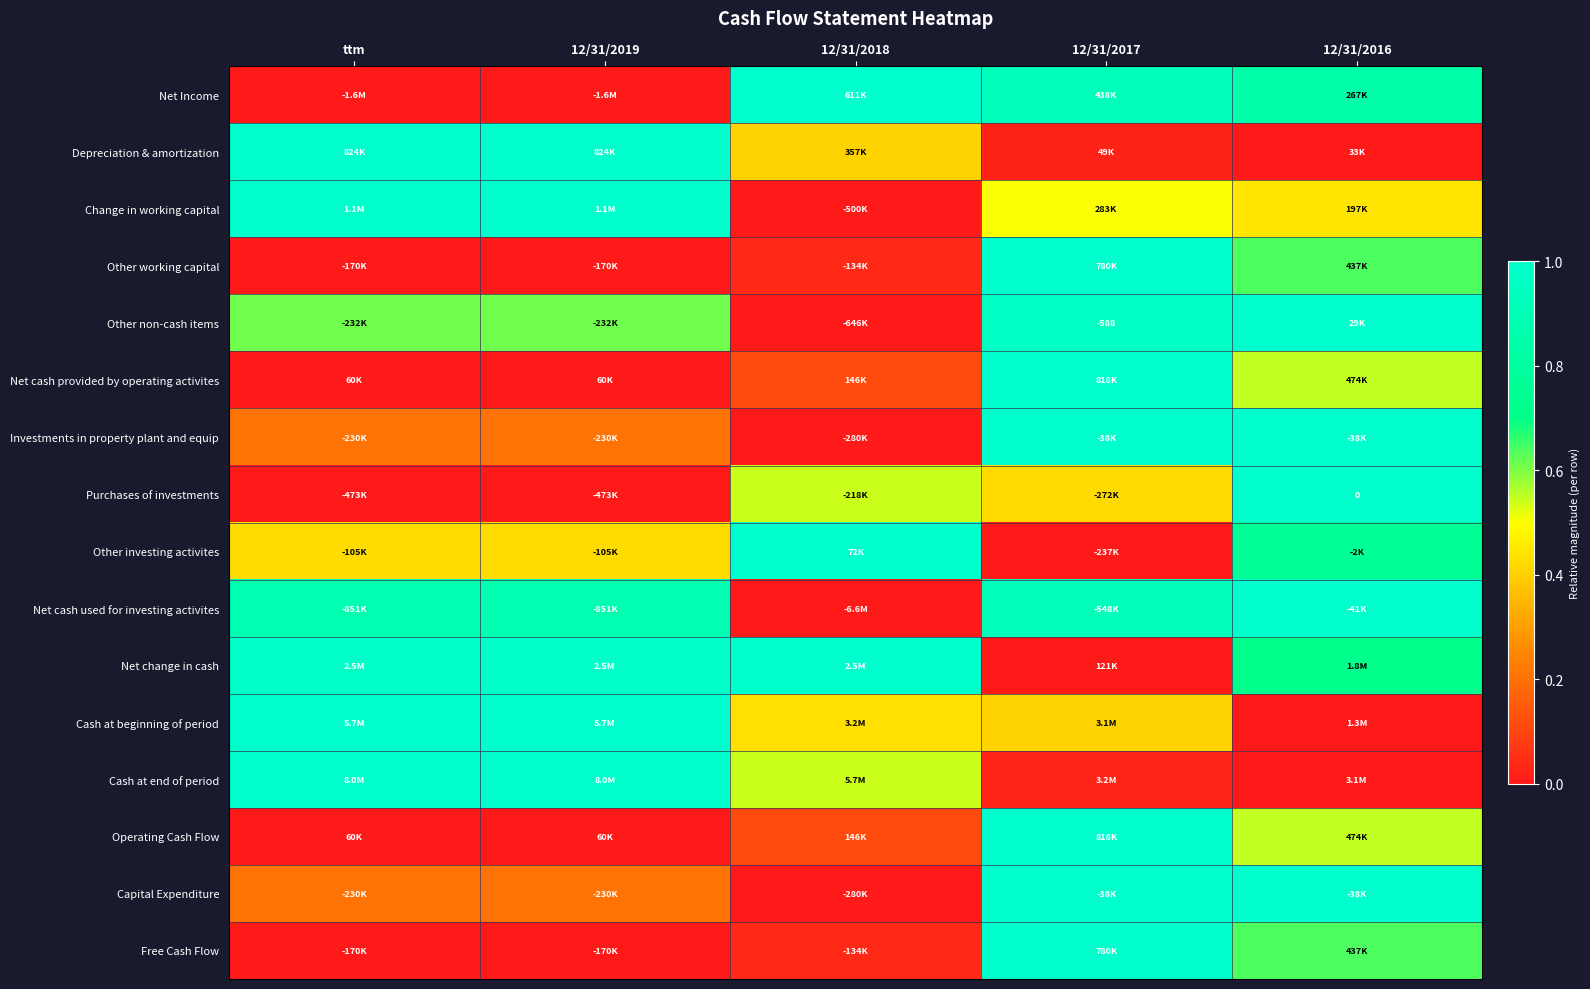

True or false: Other non-cash items has a value of 0.4 at 12/31/2016.

False